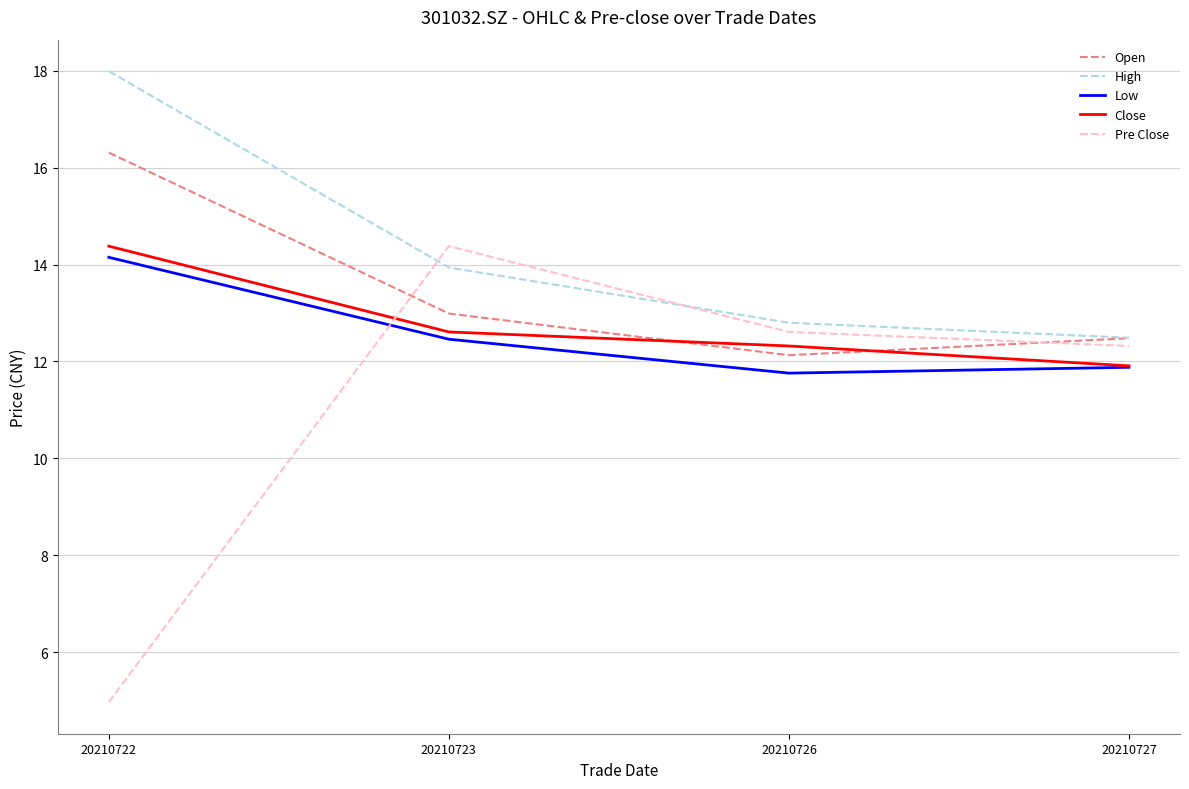

What is the minimum value for Open?

12.1